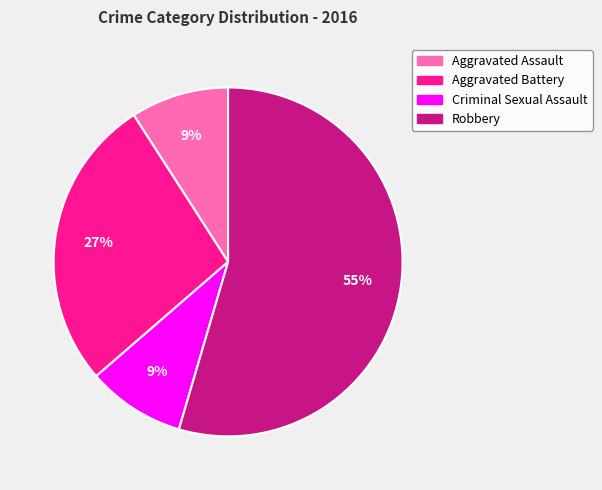

To the nearest percent, what portion does Robbery represent?

55%